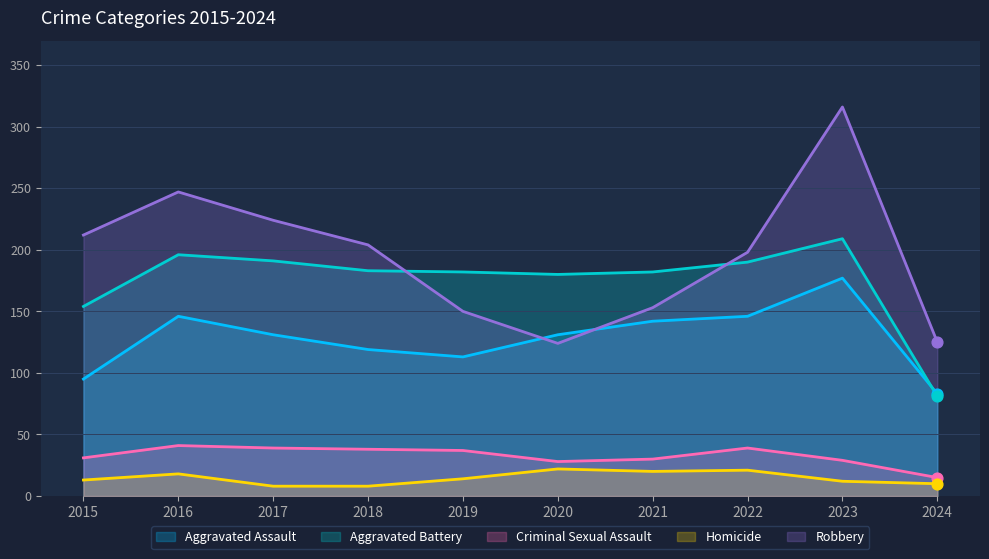

Which series has the widest spread of Y values?

Robbery